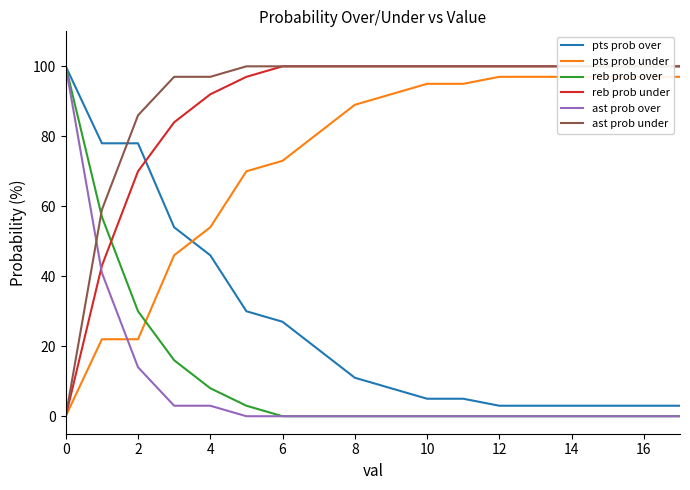

At how many categories does at least one series exceed 37?

18